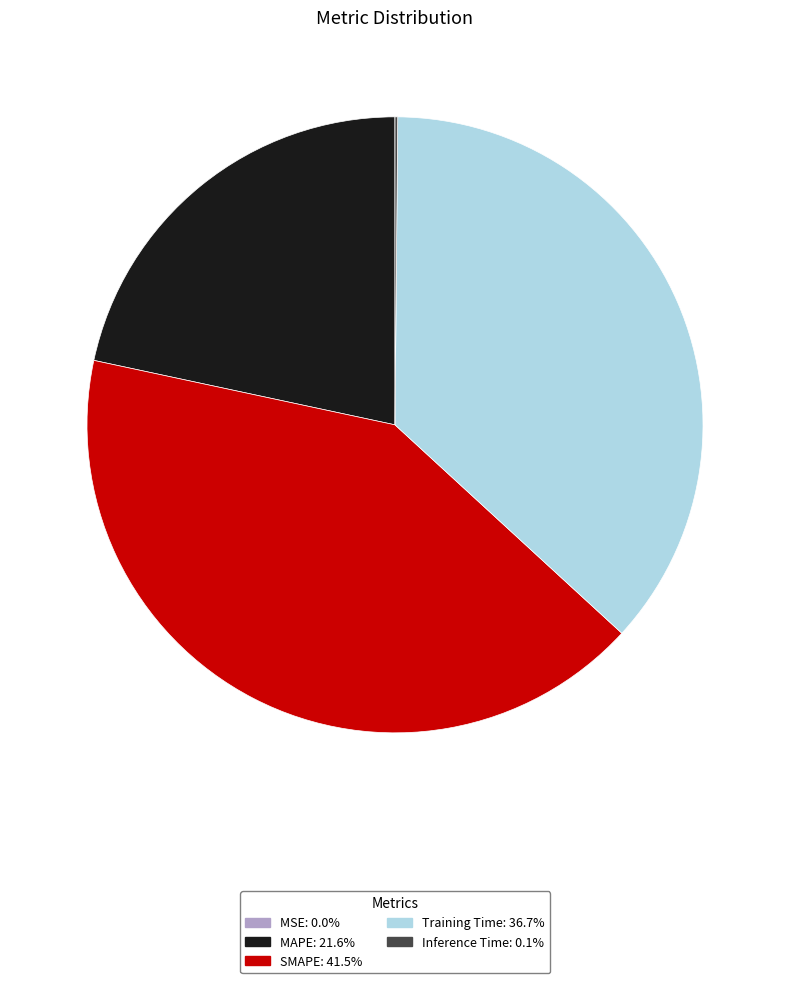

Does any single category account for the majority?

No